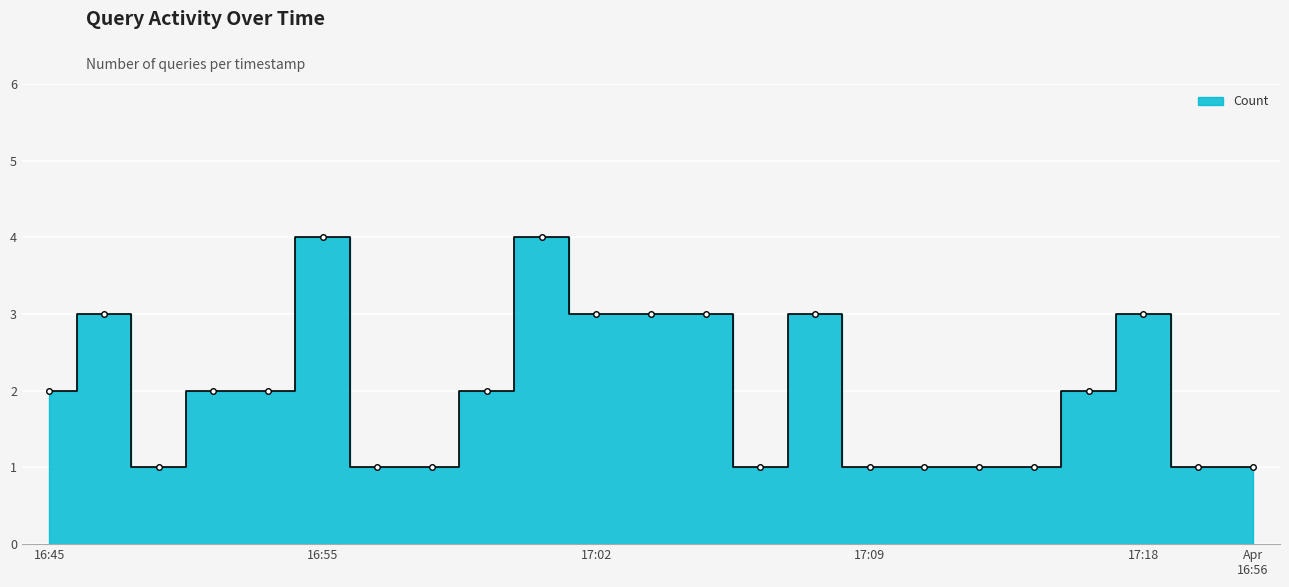

True or false: there are more than 0 points higher than both neighbors.

True